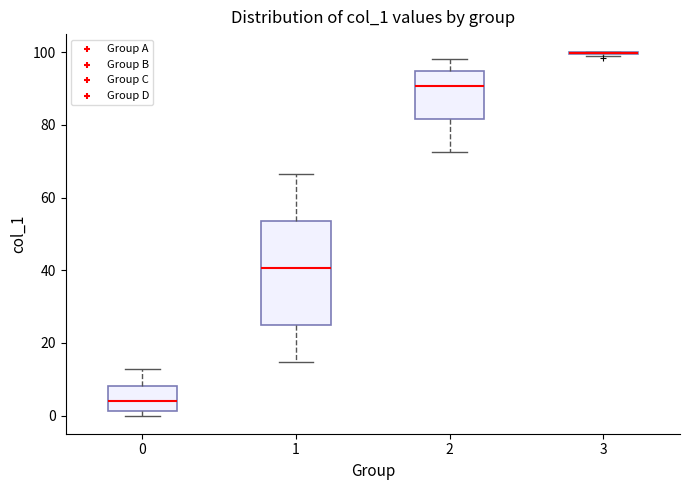

Reading left to right, transcribe this box plot: for each box, give where its median line is, the range the box spans, and where its two whiskers end, as read against the y-axis. The values are not printed on the chart, so give them approximately, as read against the axis.

0: median 4, box 2 to 8, whiskers 0 to 12
1: median 40, box 24 to 54, whiskers 14 to 66
2: median 90, box 82 to 94, whiskers 72 to 98
3: box collapsed to a line at 100, whiskers 100 to 100